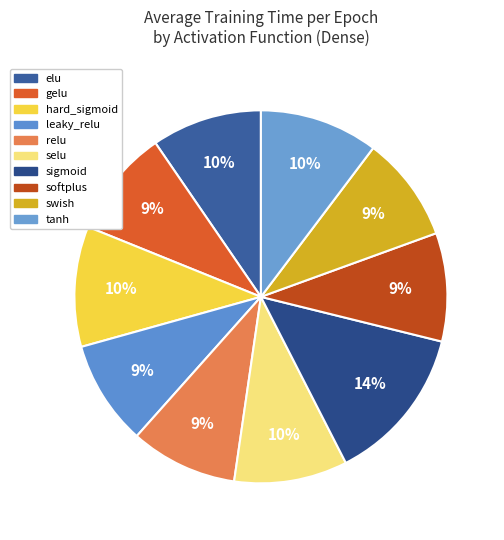

How many segments does this pie chart have?

10